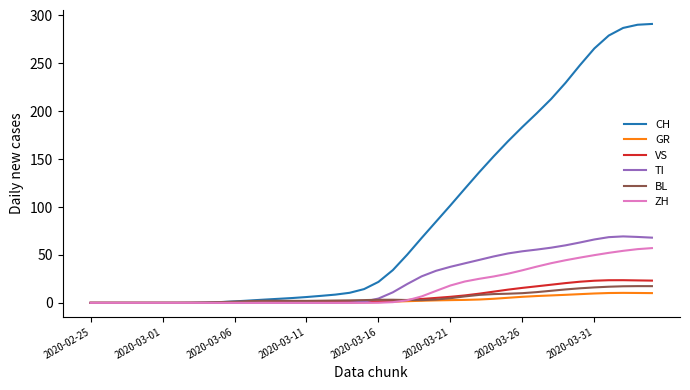

What is the highest value of the VS series?

23.7